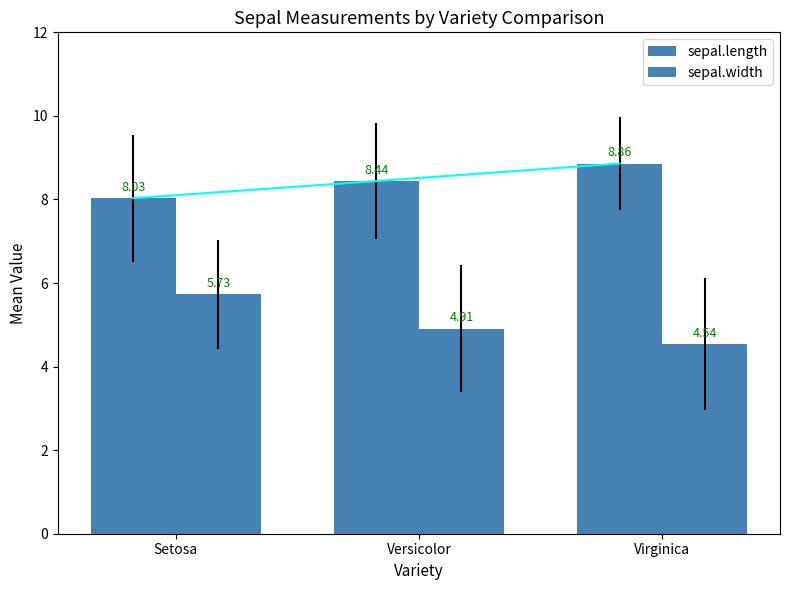

Is it true that sepal.width equals 5.7 at Setosa?

True